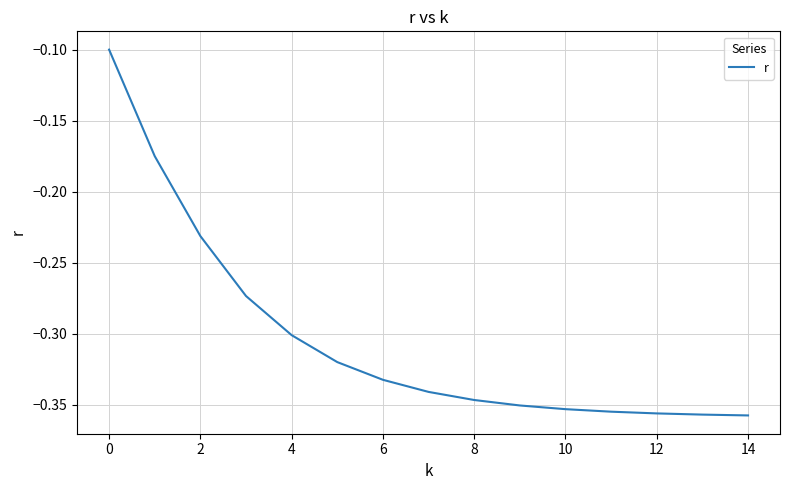

What is the difference between the maximum and minimum values?

0.3